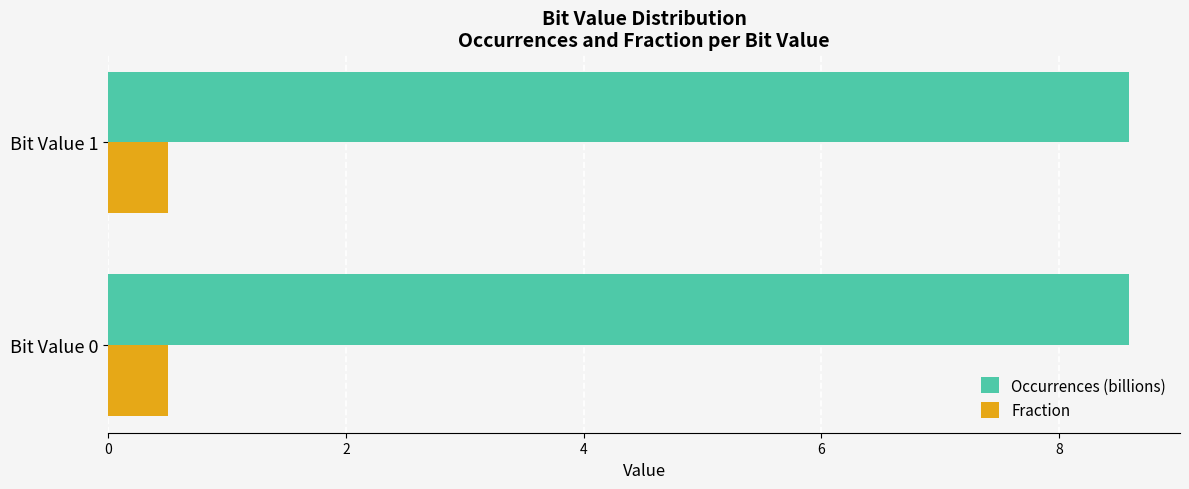

True or false: Fraction has a value of 0.8 at Bit Value 0.

False